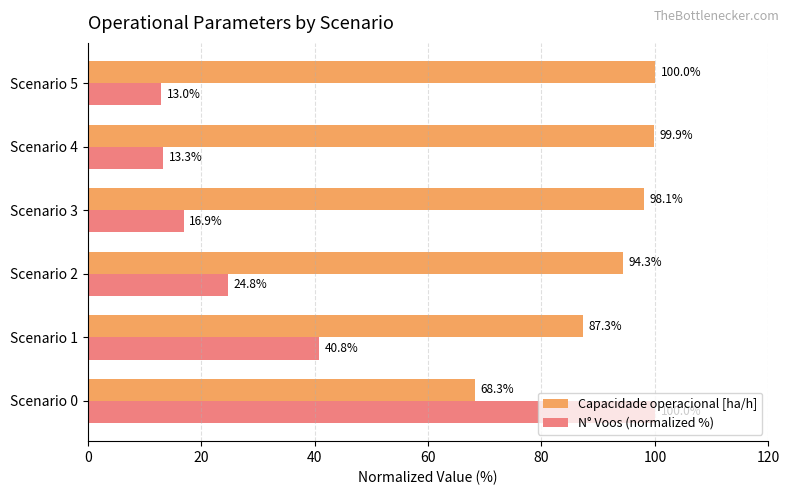

The Capacidade operacional [ha/h] series shows 34.4 at Scenario 1. True or false?

False